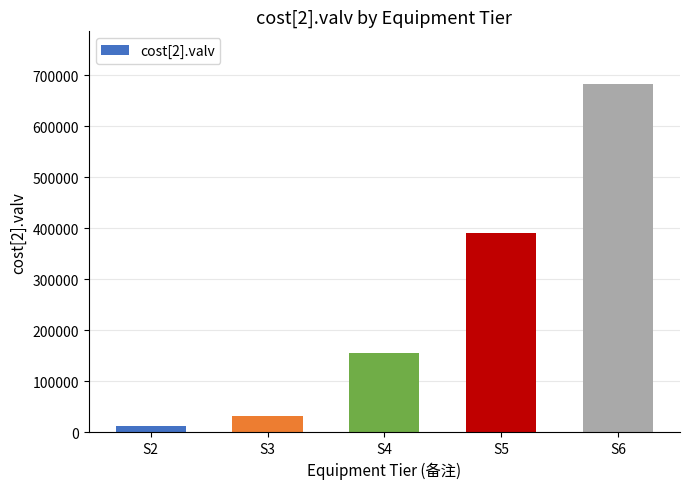

Rank the categories by value from lowest to highest.

S2, S3, S4, S5, S6